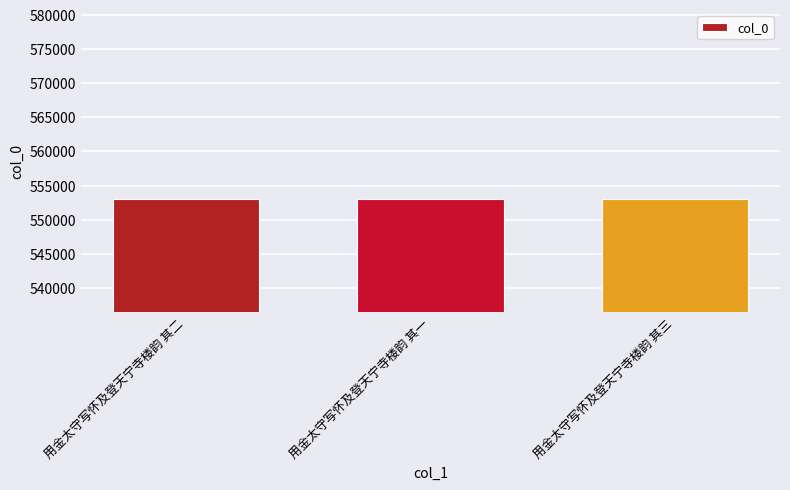

What is the minimum value shown in the chart?

553084